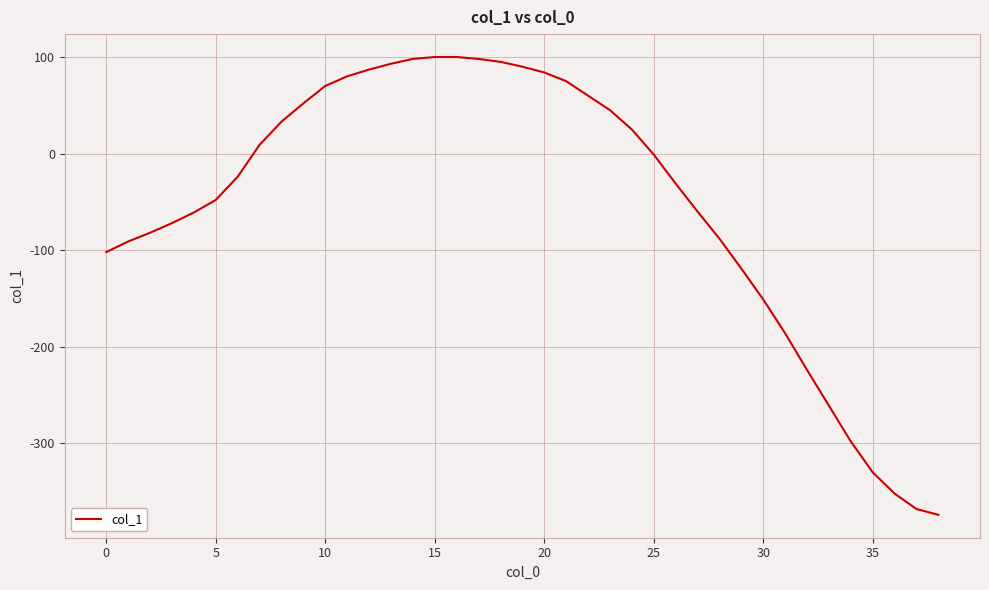

What is the minimum value shown in the chart?

-374